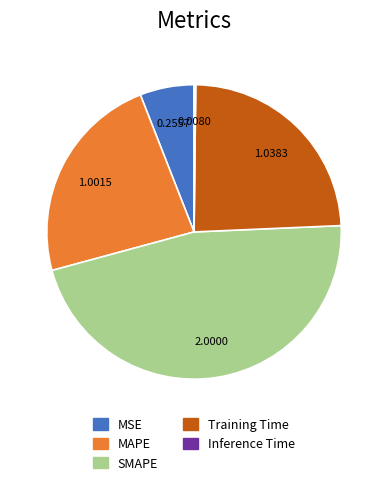

What is the largest slice in the pie chart?

SMAPE